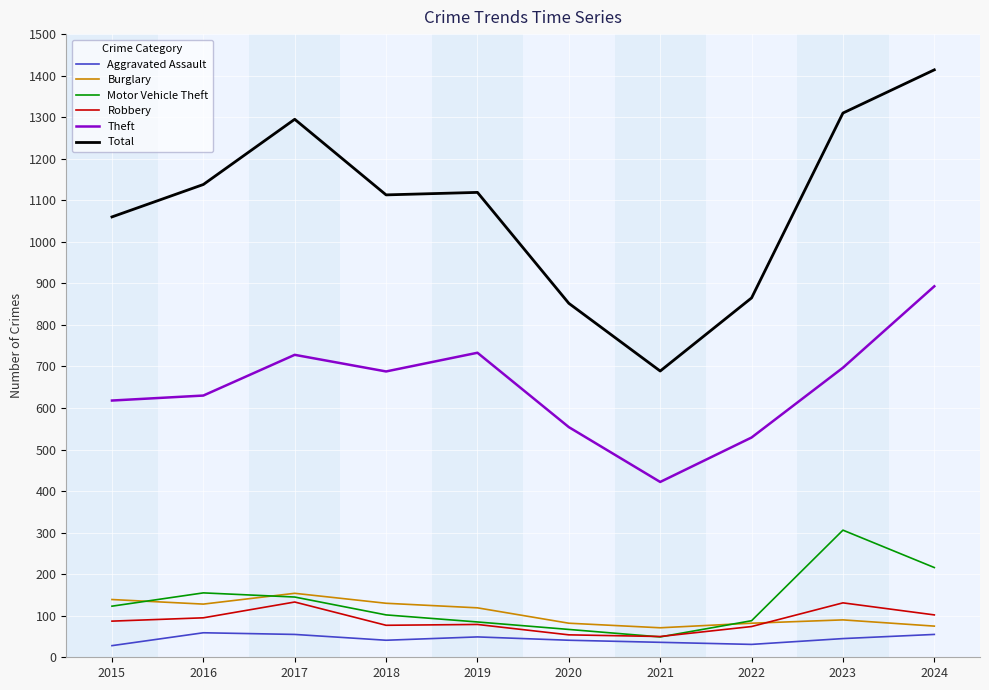

True or false: Total and Aggravated Assault cross at least once.

False